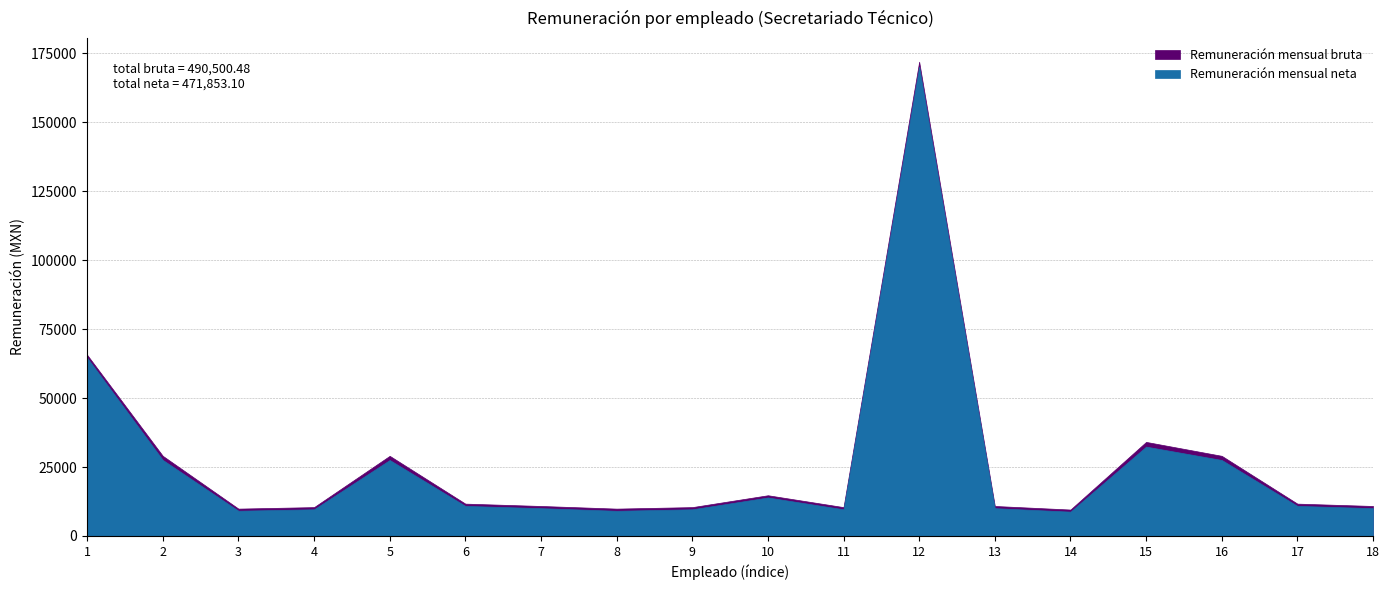

What is the greatest value displayed?

171901.3